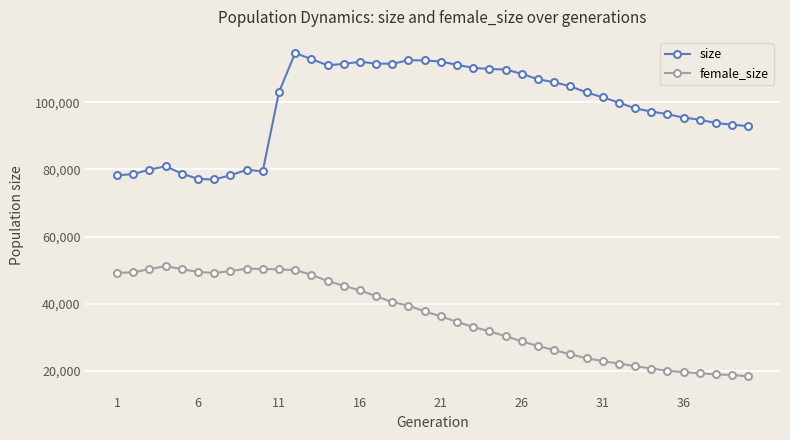

What is the lowest value of the female_size series?

18422